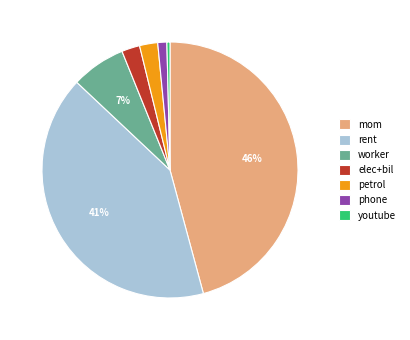

To the nearest percent, what is the average slice percentage?

14%